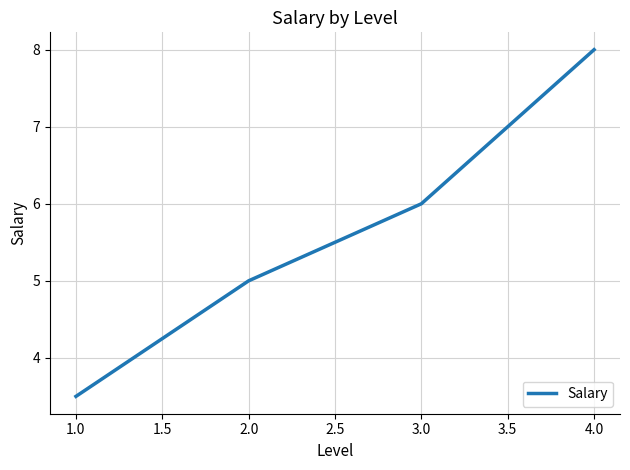

True or false: there are more than 0 points higher than both neighbors.

False